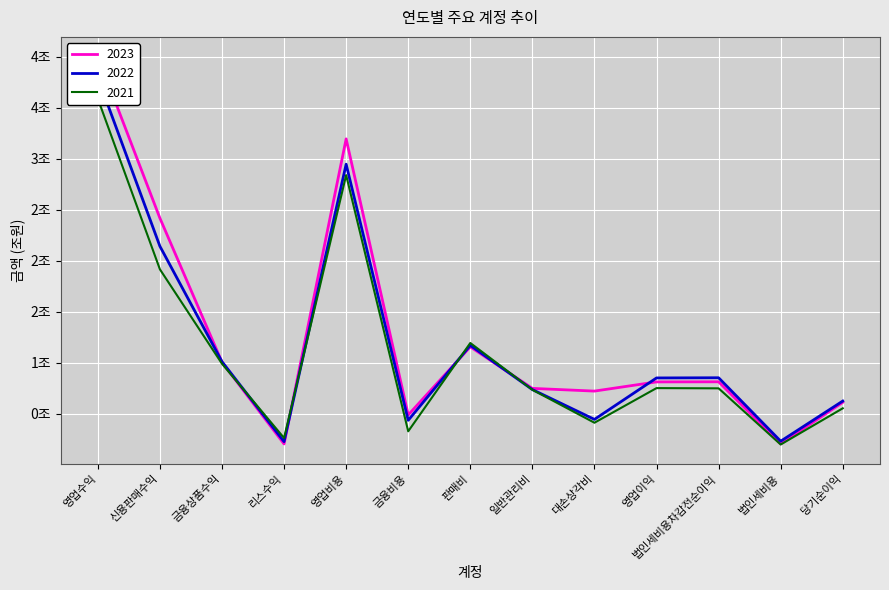

What are all the series names shown in the legend?

2023, 2022, 2021